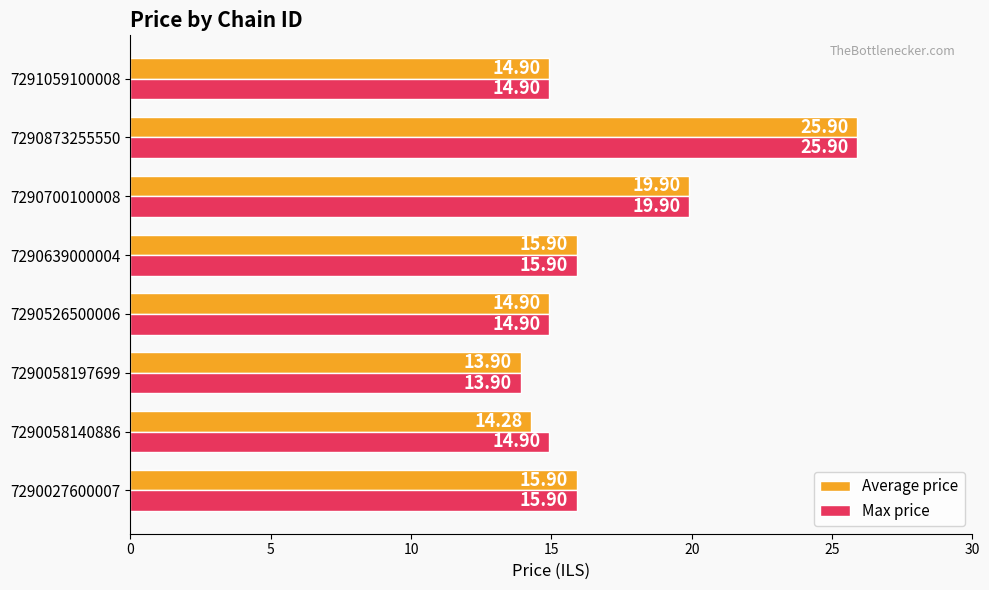

What is the difference between the second highest and minimum values in the Max price series?

6.0